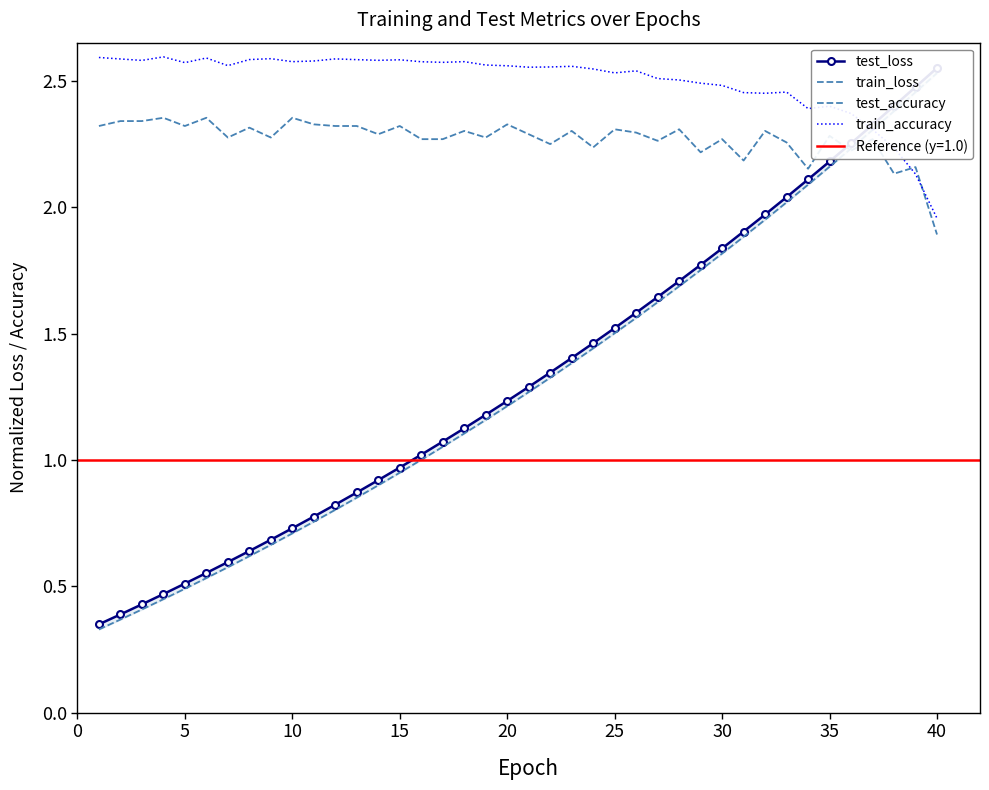

In test_accuracy, how many points are higher than both neighbors (excluding endpoints)?

15